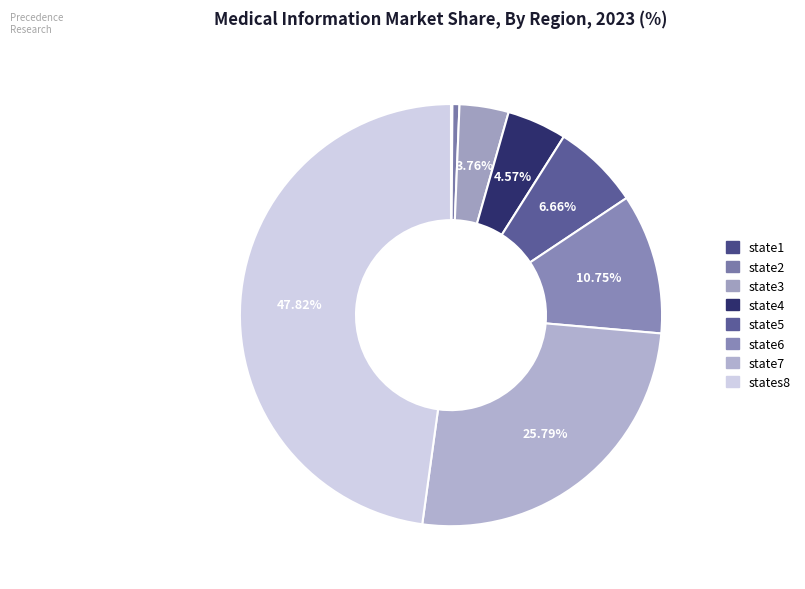

The state6 slice represents 11% of the pie. True or false?

True